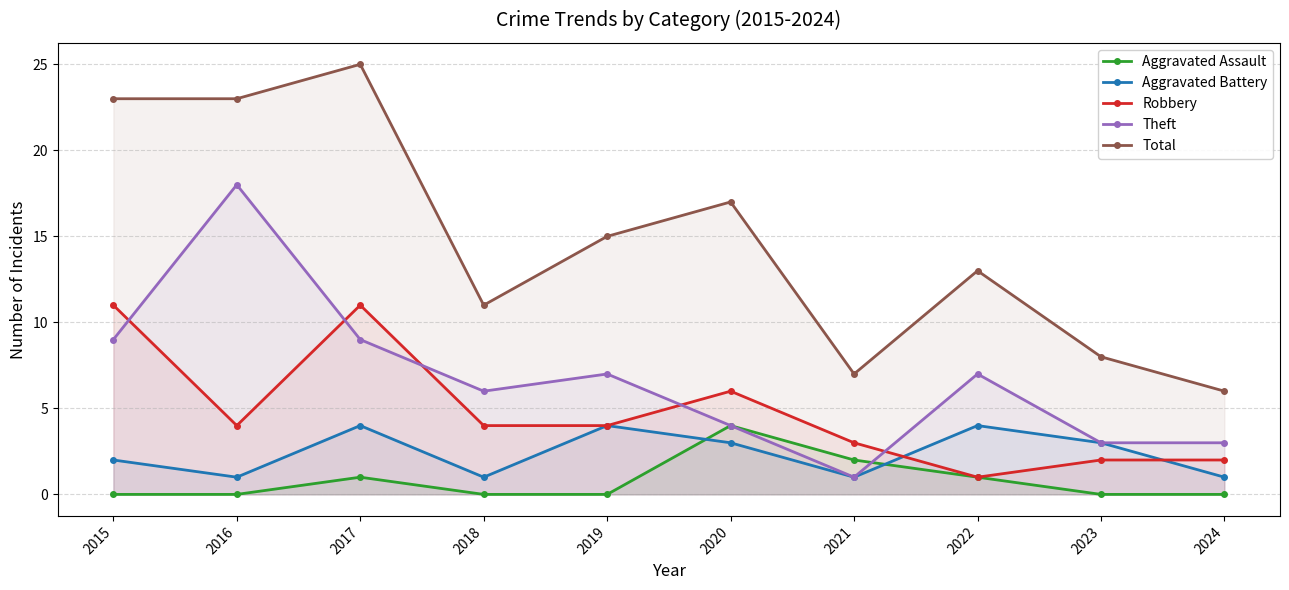

Which series has the largest range (max minus min)?

Total